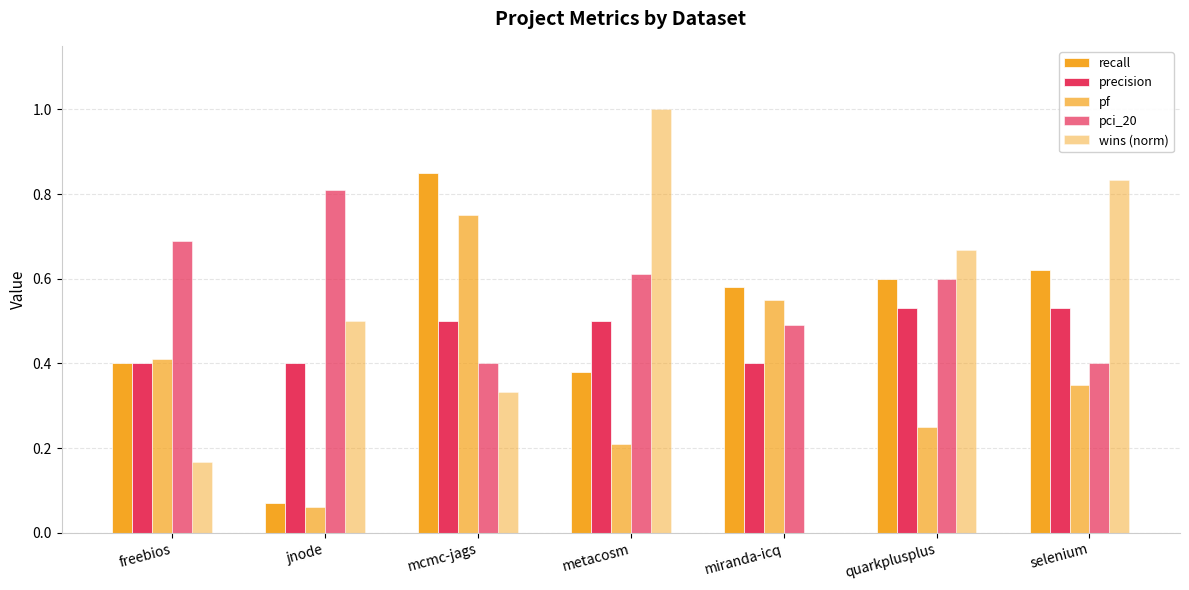

What is the difference between the maximum and minimum values in the pf series?

0.7